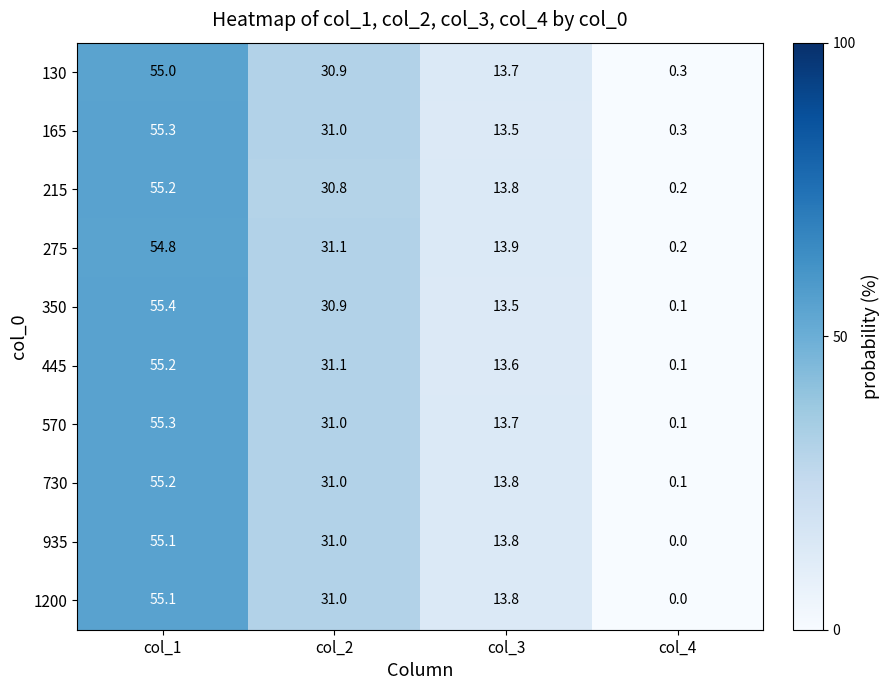

At which label is 570 closest to 27?

col_2